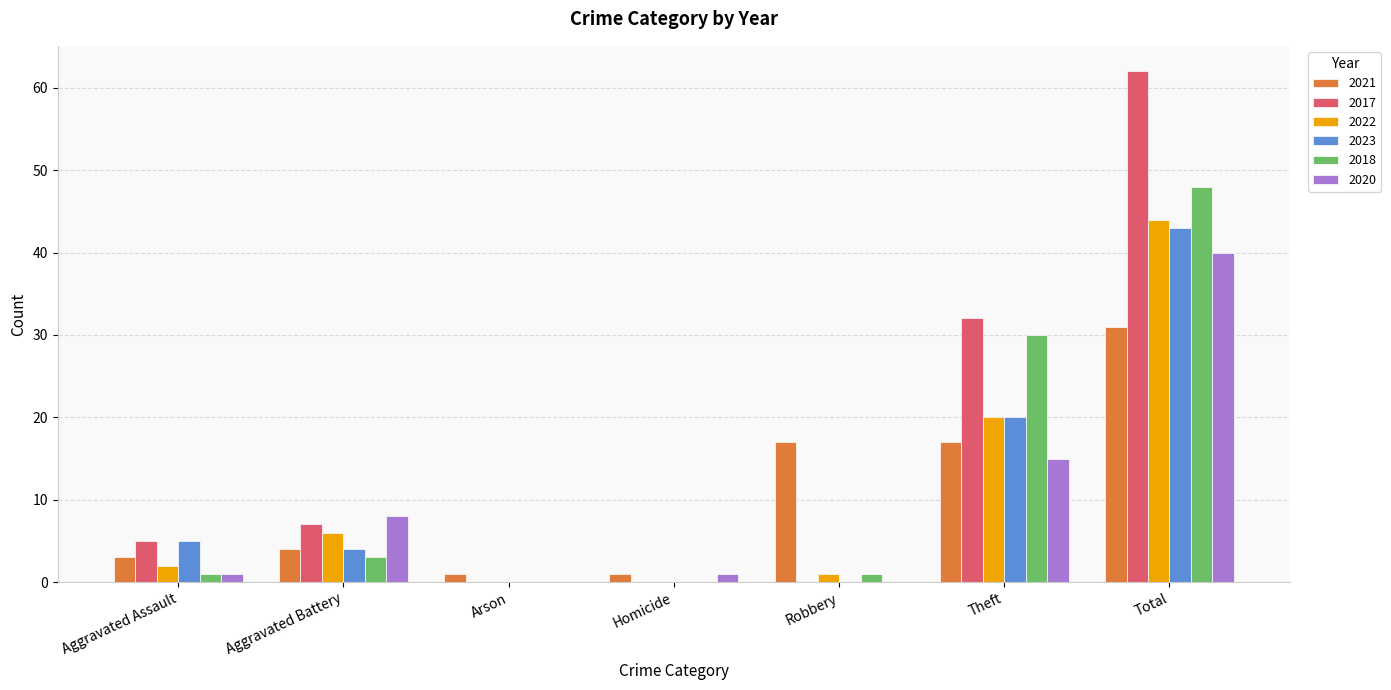

What value does the 2020 series have at Total, to the nearest 10?

40